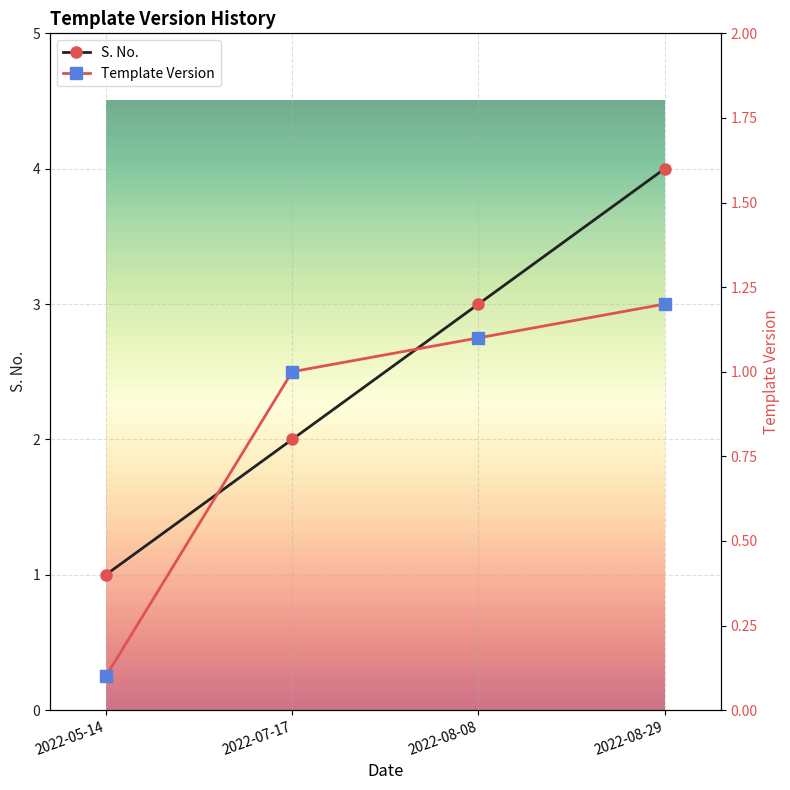

What is the spread (max minus min) of values at 2022-07-17?

1.0